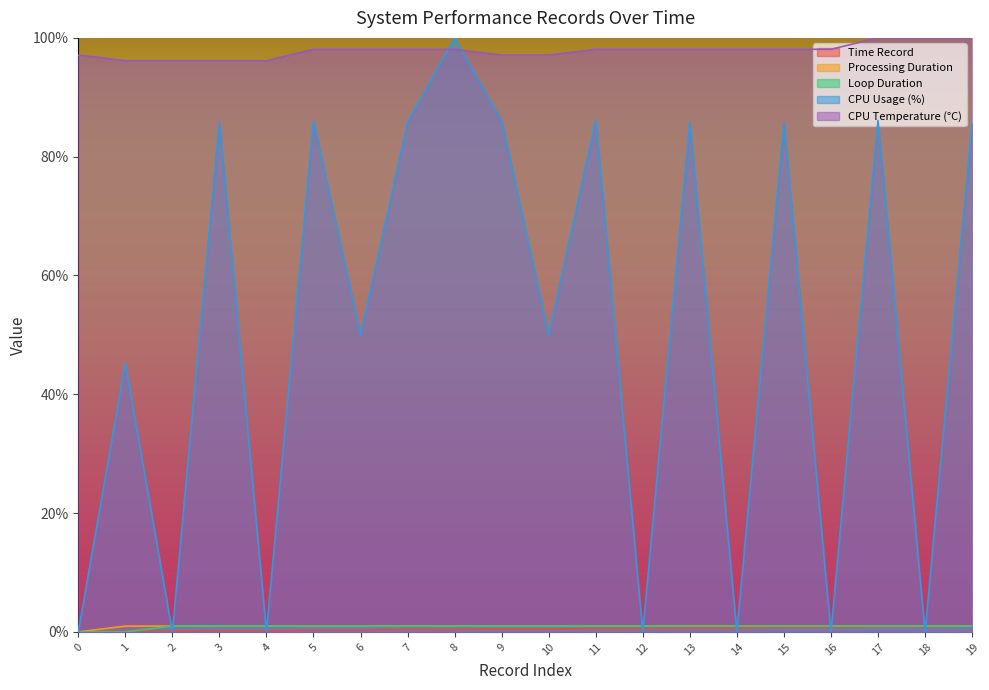

Reading left to right, transcribe all the data shown in this chart.

time_record: 0.0	0.1	0.1	0.2	0.2	0.3	0.3	0.4	0.4	0.5	0.5	0.6	0.6	0.7	0.7	0.8	0.8	0.9	0.9	1.0
processing_duration_record: 0.0	1.0	1.0	1.0	1.0	1.0	1.0	1.0	1.0	1.0	1.0	1.0	1.0	1.0	1.0	1.0	1.0	1.0	1.0	1.0
loop_duration_record: 0.0	0.0	1.0	1.0	1.0	1.0	1.0	1.0	1.0	1.0	1.0	1.0	1.0	1.0	1.0	1.0	1.0	1.0	1.0	1.0
cpu_record: 0.0	45.2	0.0	85.8	0.0	86.0	50.0	85.8	100.0	86.0	50.0	86.2	0.0	85.8	0.0	85.7	0.0	86.1	0.0	85.6
temp_record_CPU: 97.1	96.2	96.2	96.2	96.2	98.1	98.1	98.1	98.1	97.1	97.1	98.1	98.1	98.1	98.1	98.1	98.1	100.0	100.0	100.0